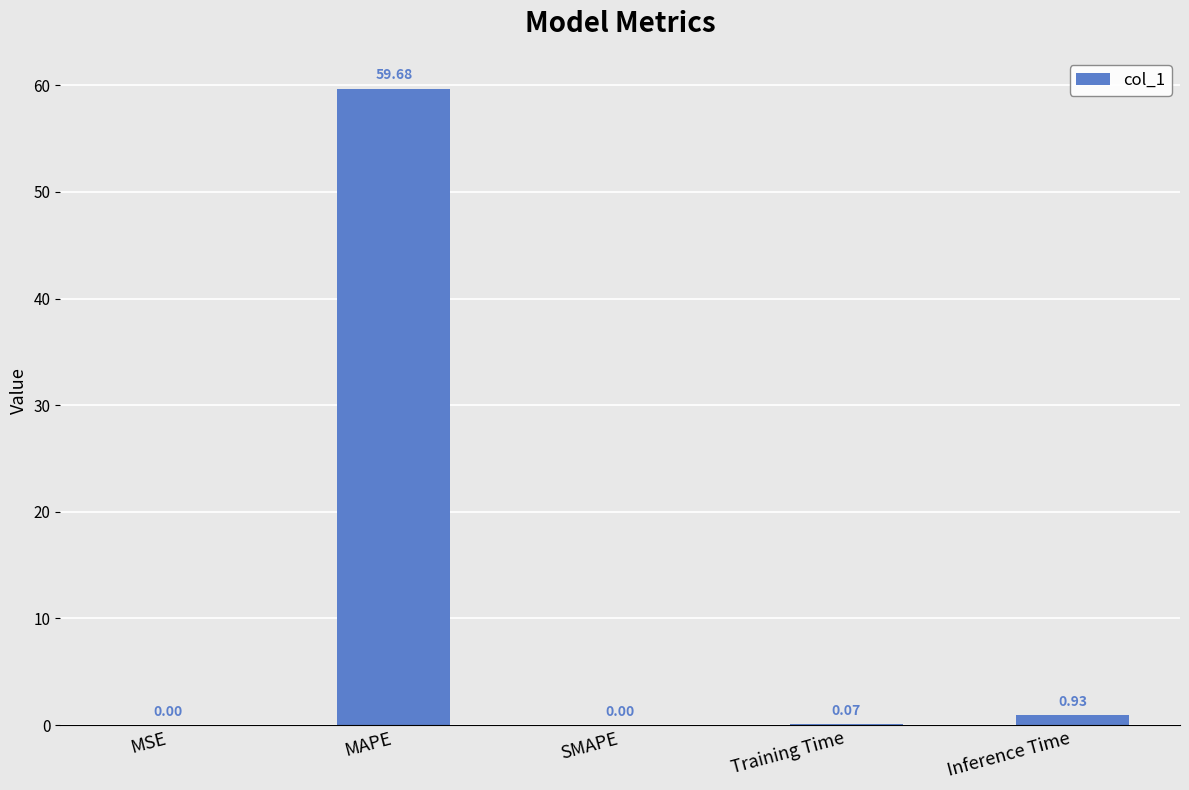

What is the difference between the values at MAPE and SMAPE?

59.7